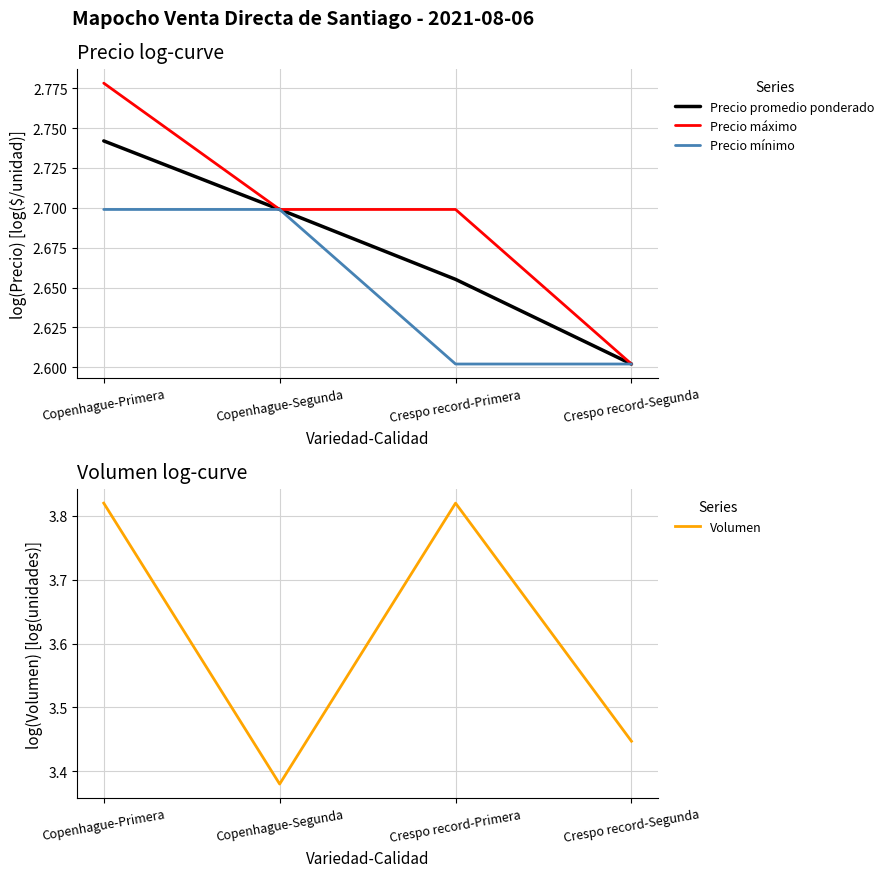

Is the value of Precio promedio ponderado at Crespo record-Primera greater than the value of Precio máximo at Crespo record-Primera?

No